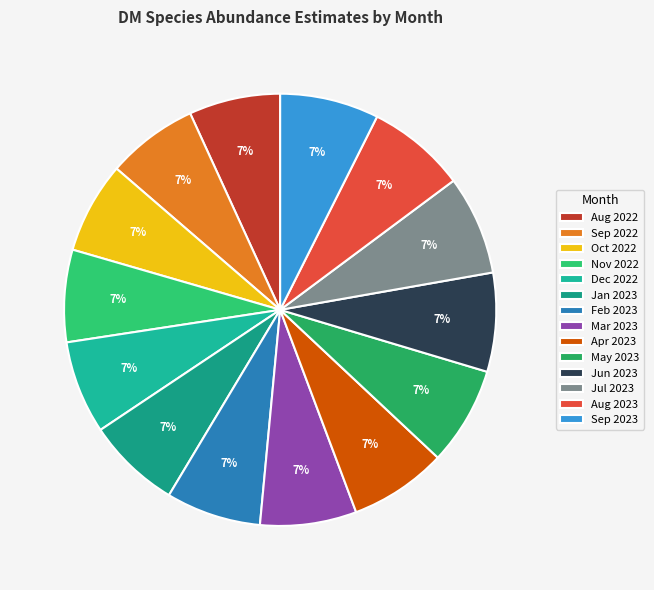

Count the number of slices in the pie.

14